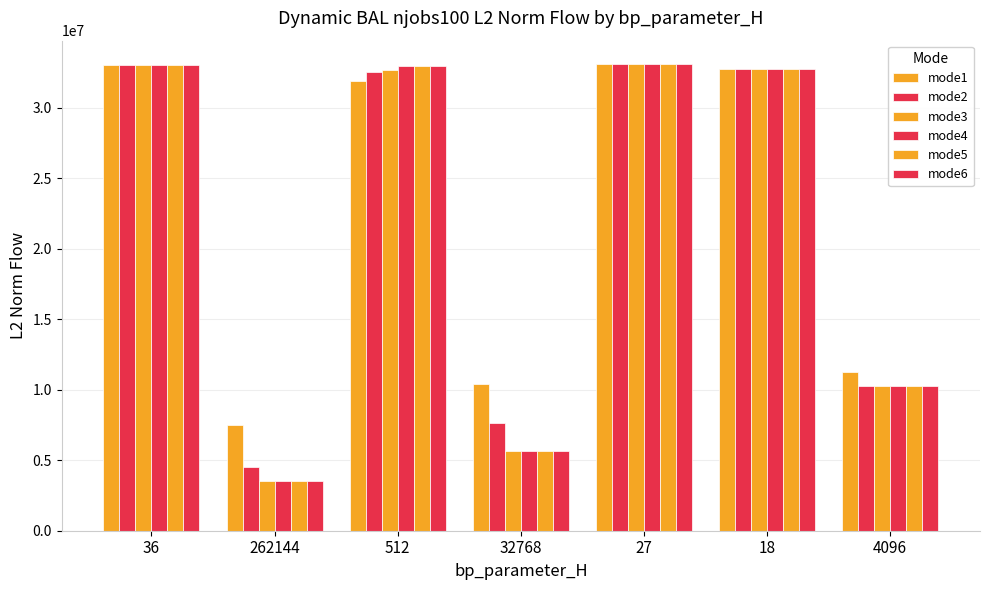

How many groups of bars are there?

7